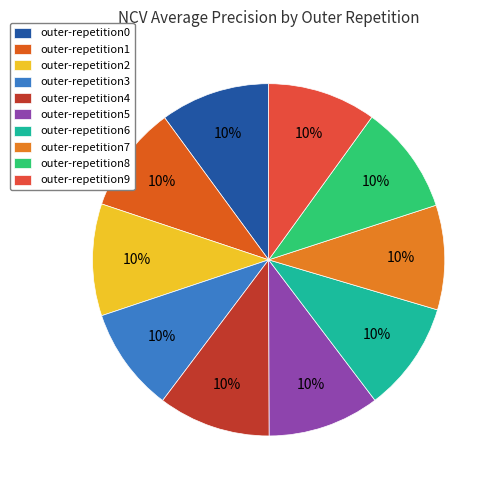

How many segments does this pie chart have?

10